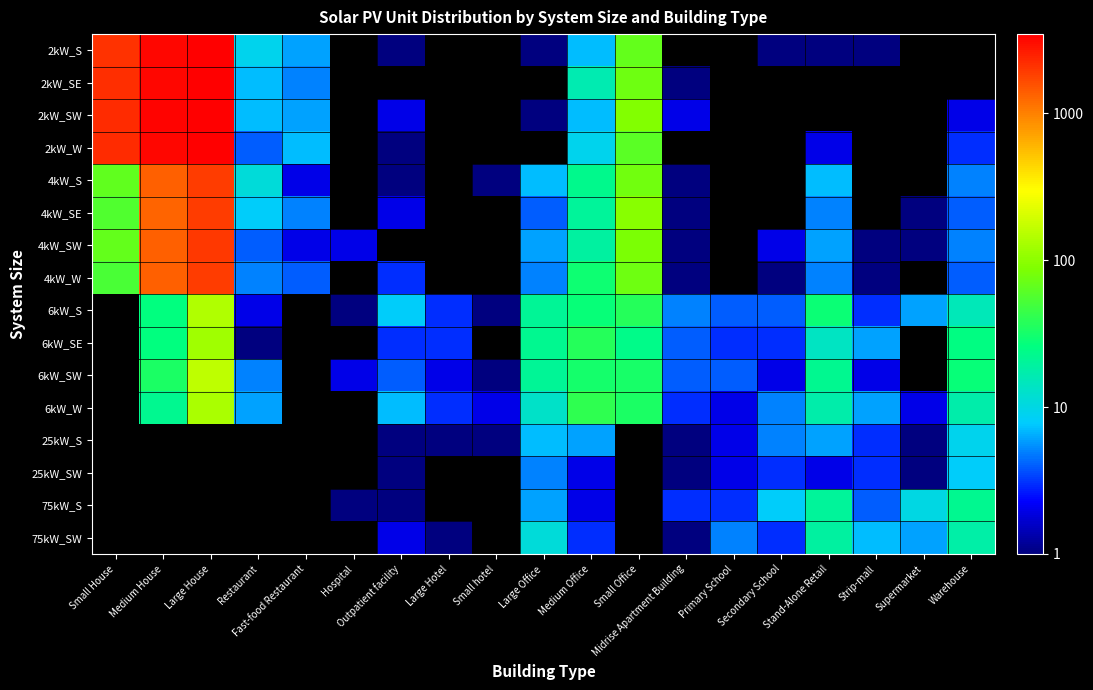

At which label is 2kW_SW closest to 1719?

Small House